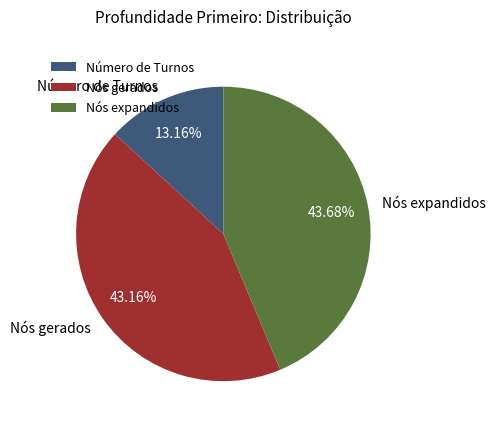

What is the total percentage of Nós gerados and Número de Turnos?

56.3%